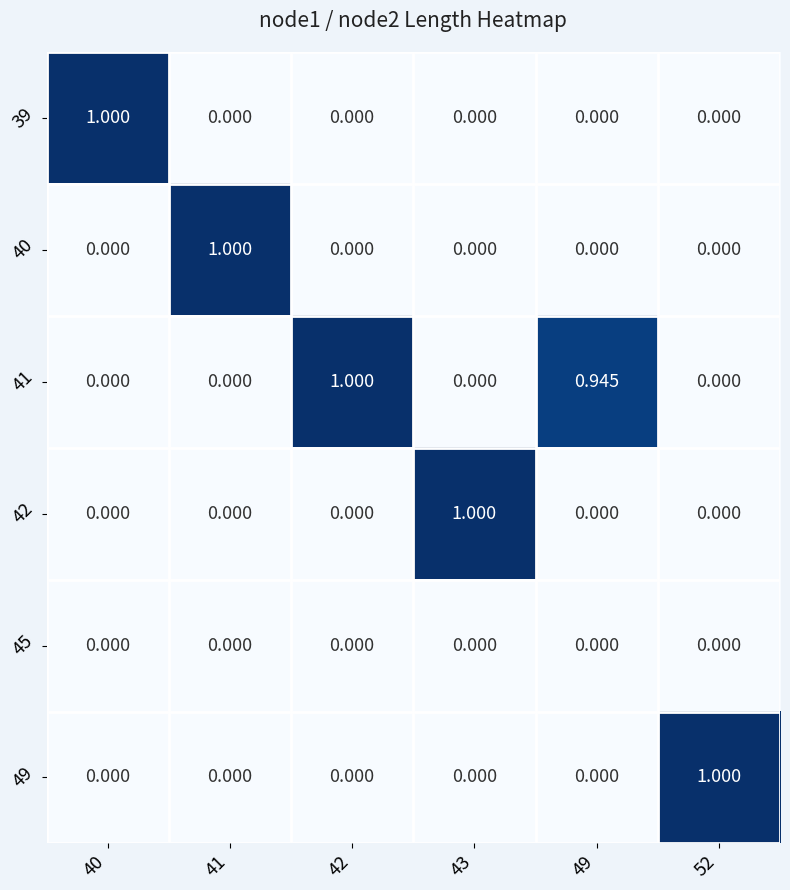

How many series are shown in this chart?

6